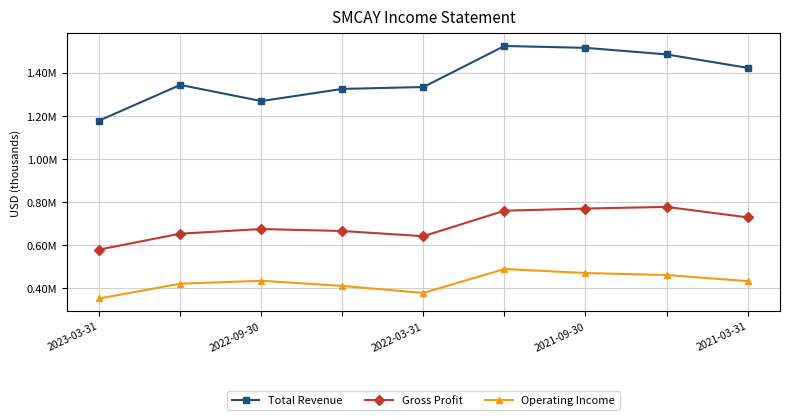

True or false: Gross Profit and Total Revenue cross at least once.

False